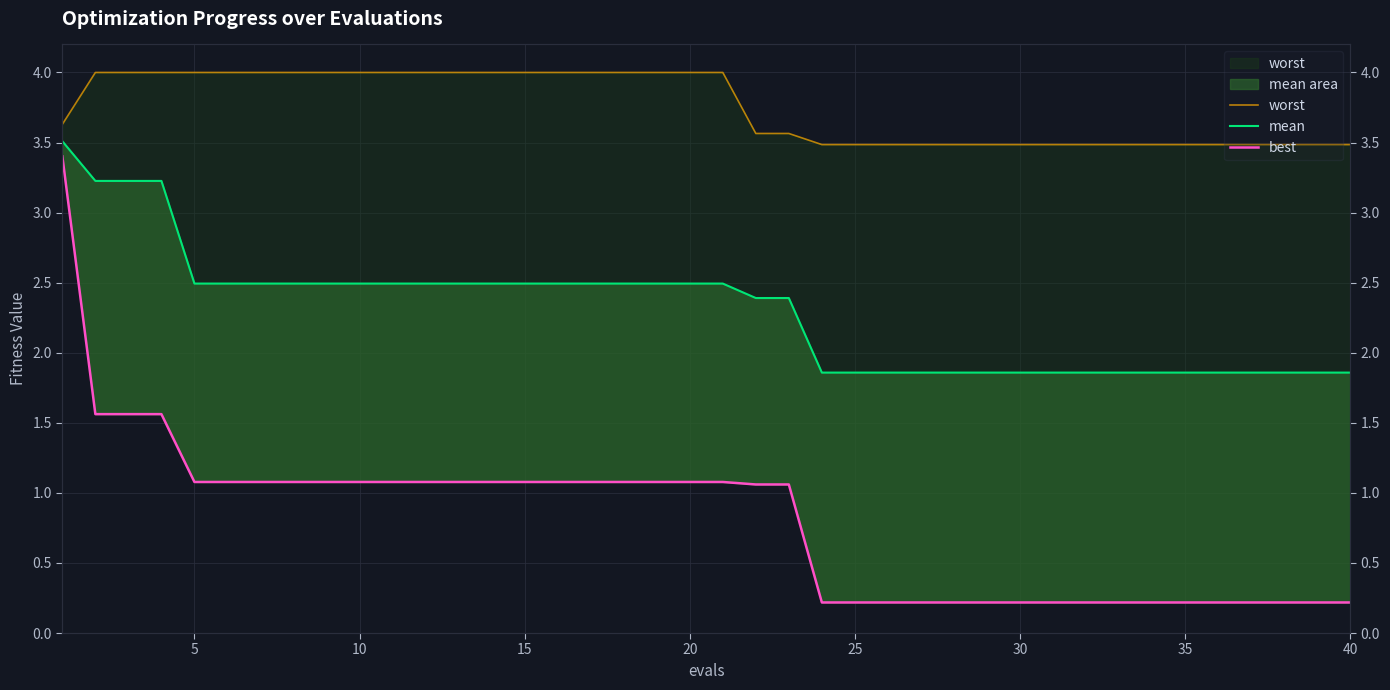

How many lines are shown in the chart?

3